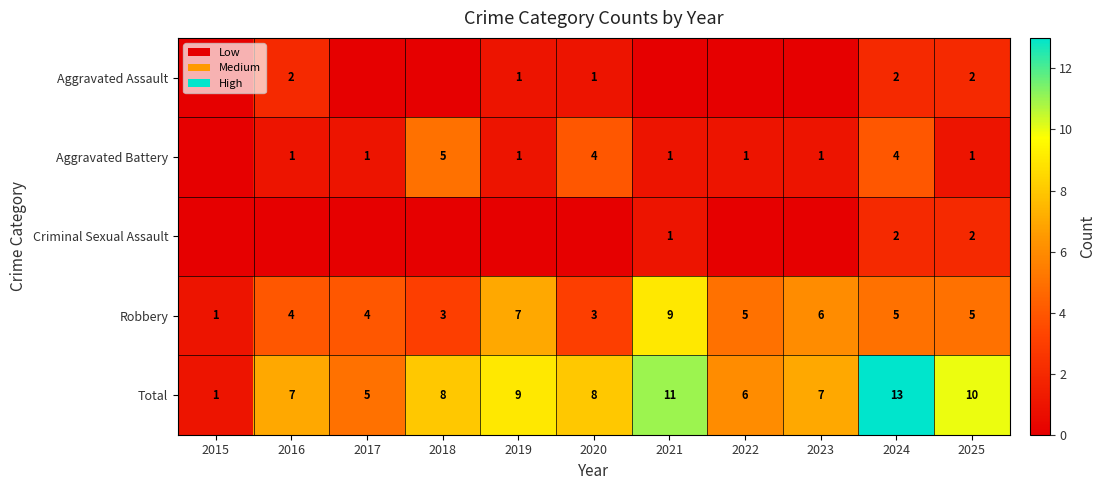

How many distinct data groups are displayed?

5